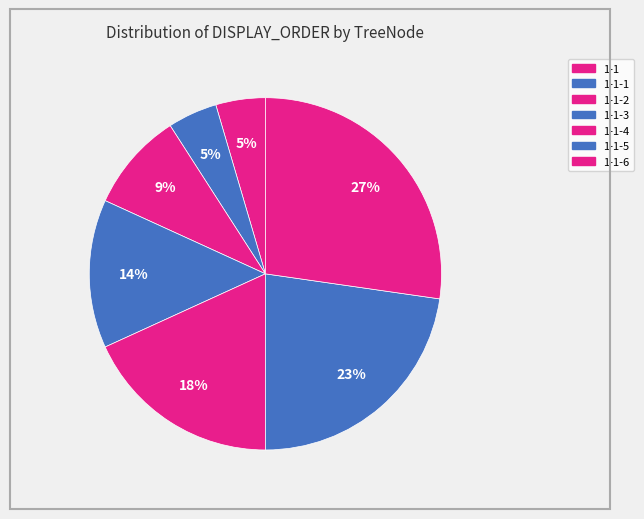

How many slices are in this pie chart?

7